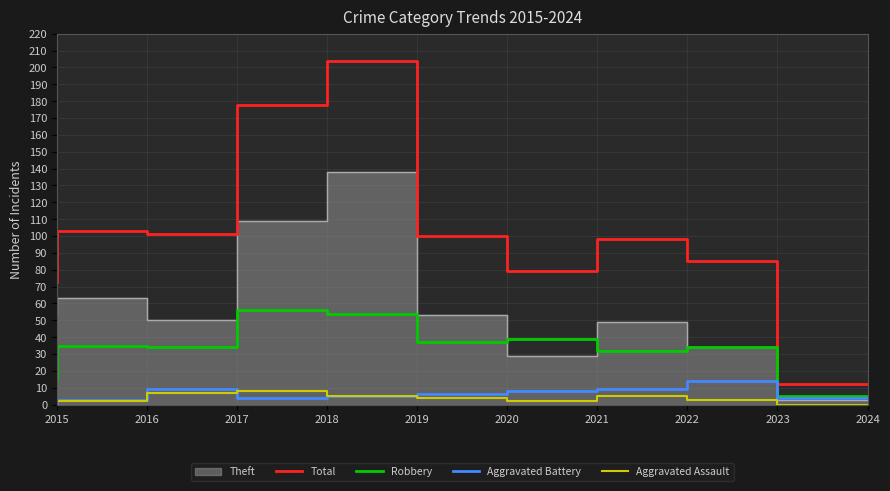

How many interior local valleys does the Aggravated Battery series have?

1